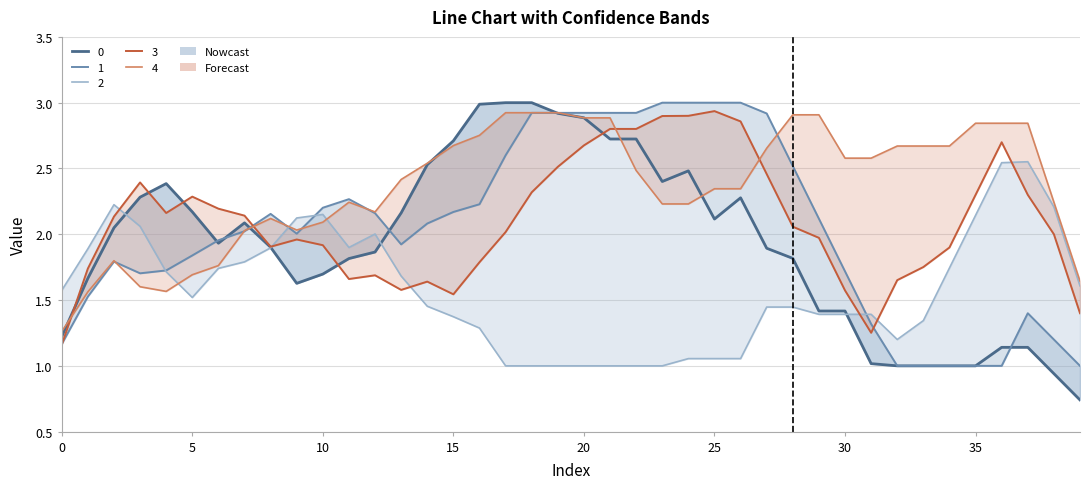

How many intersections are there between 4 and 0?

13